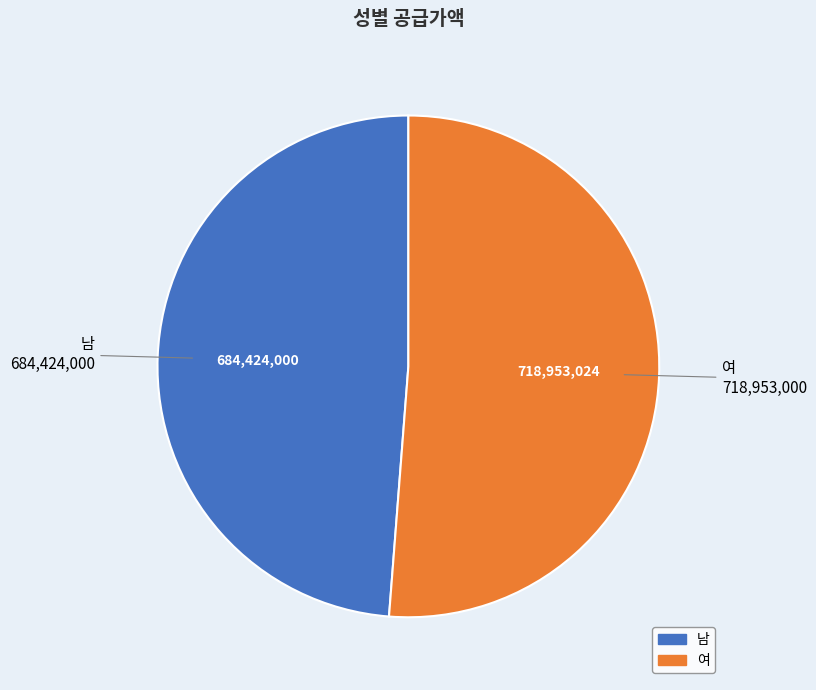

Does any single category account for the majority?

Yes